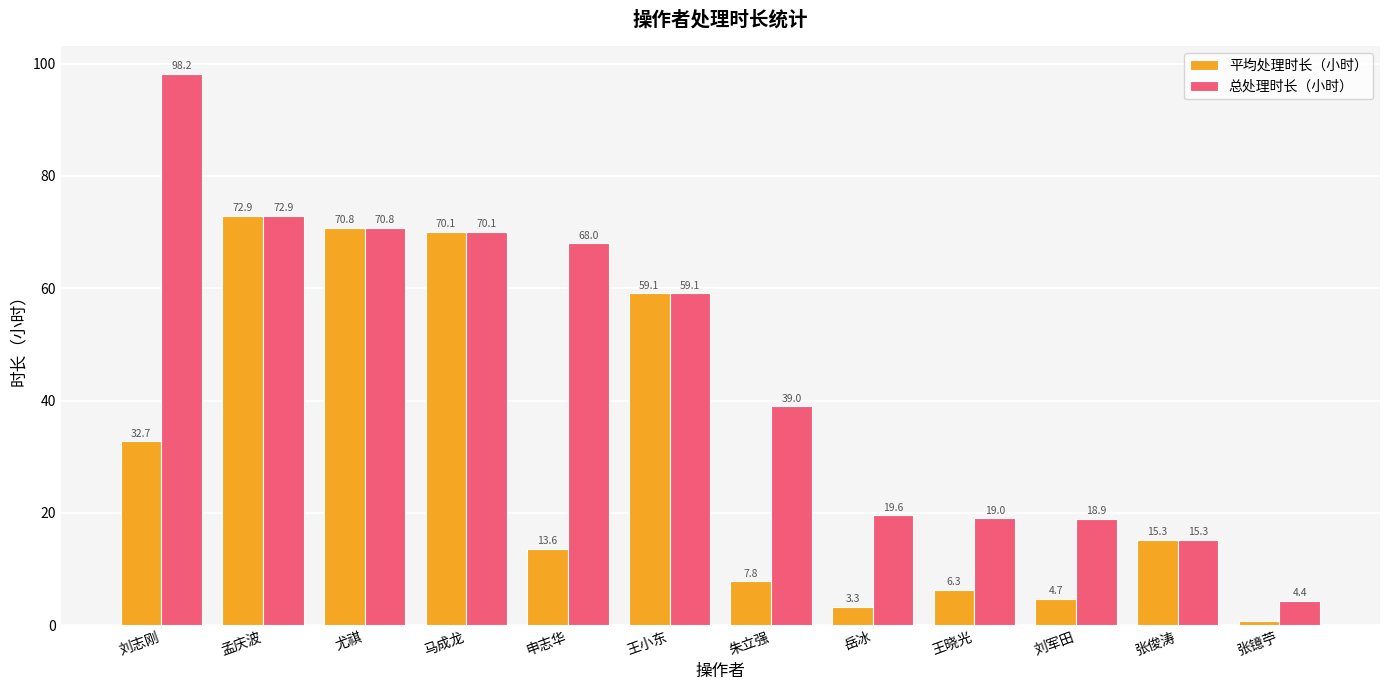

What is the value of the 总处理时长（小时） bar at the 5th from the left?

68.0